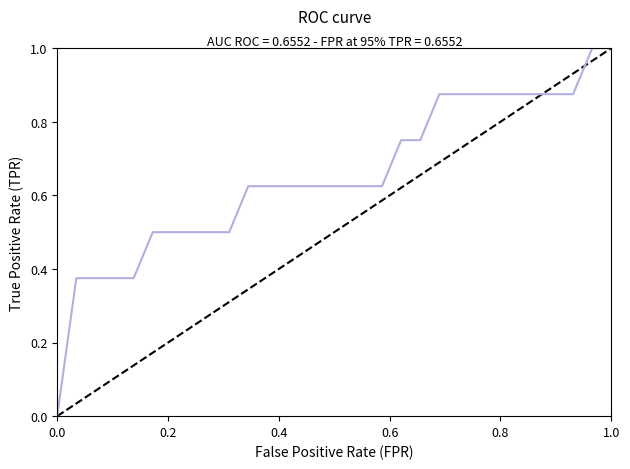

What is the difference between the maximum and minimum values?

1.0